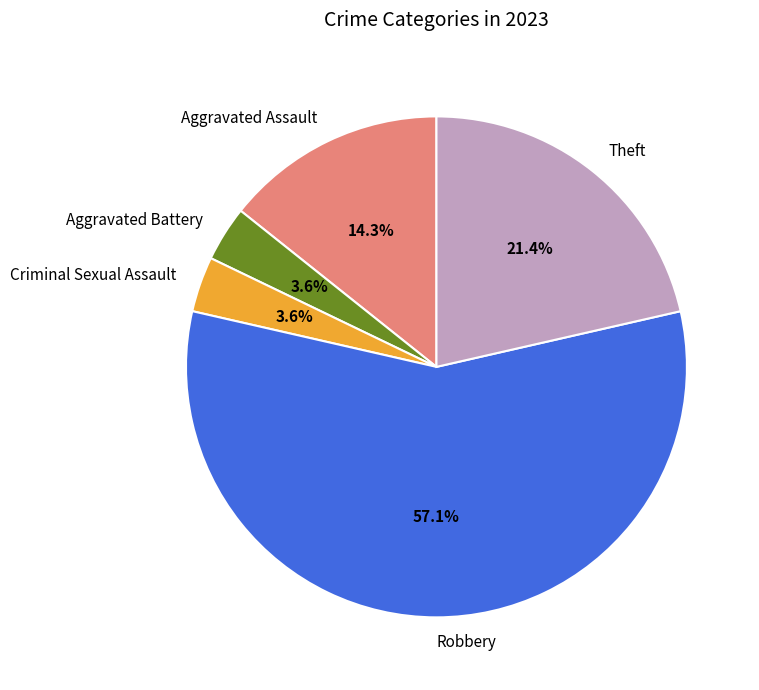

Count the number of slices in the pie.

5